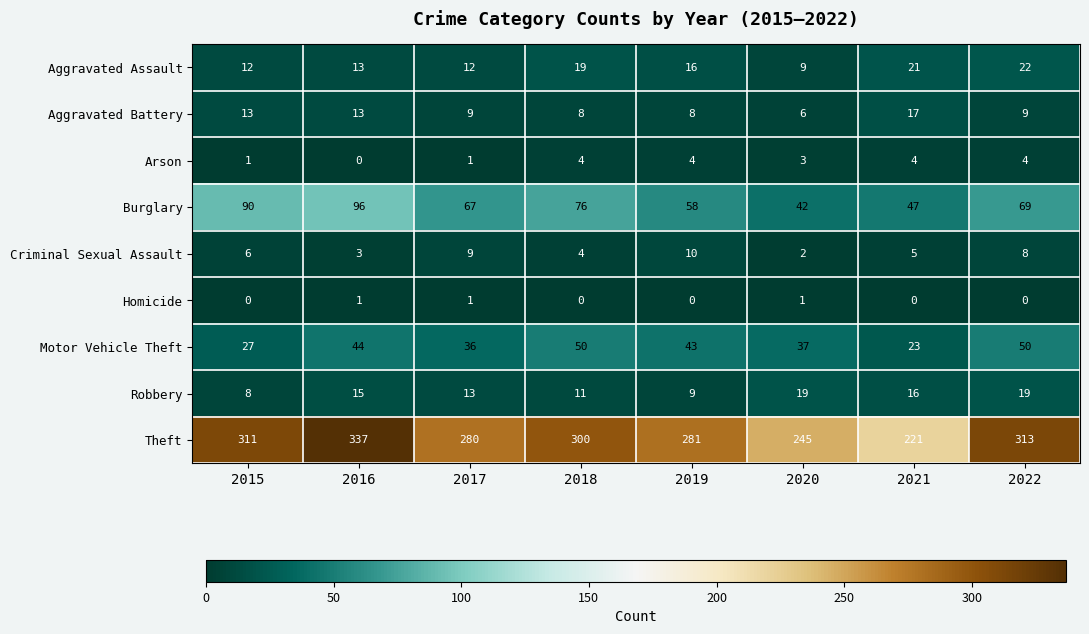

Read the Theft value at 2018, to the nearest 5.

300